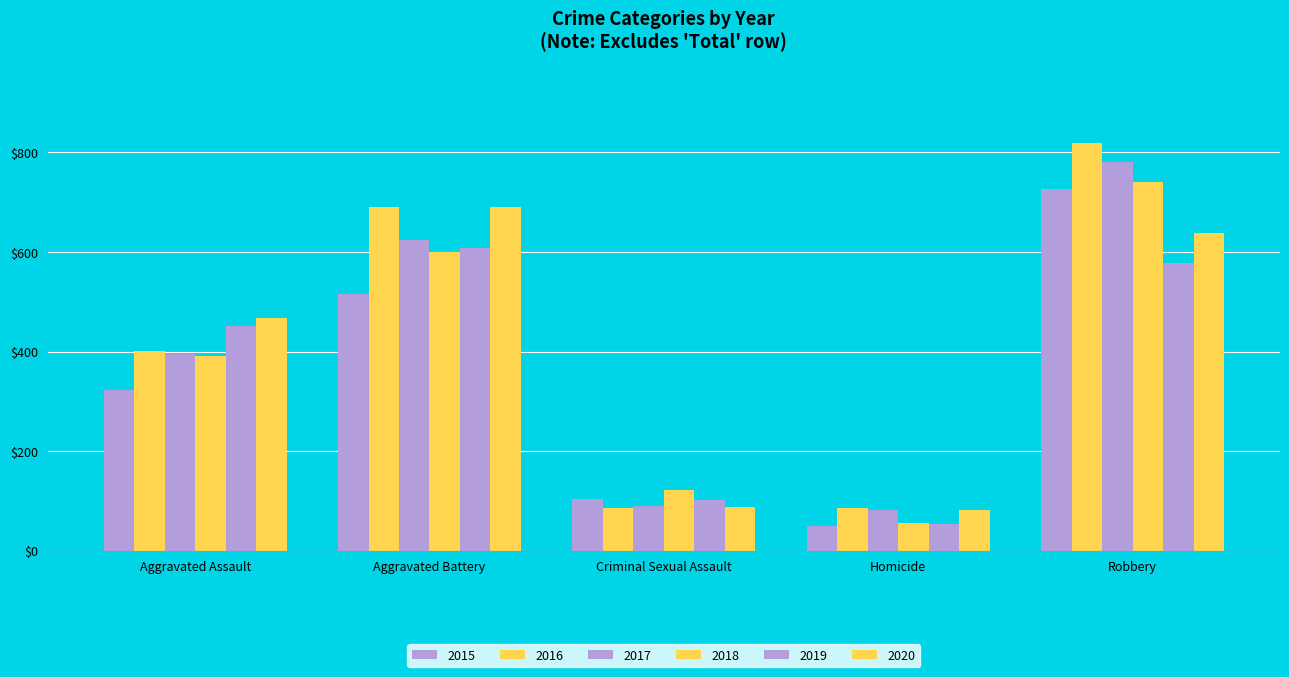

Which has a higher value, Homicide or Aggravated Assault?

Aggravated Assault